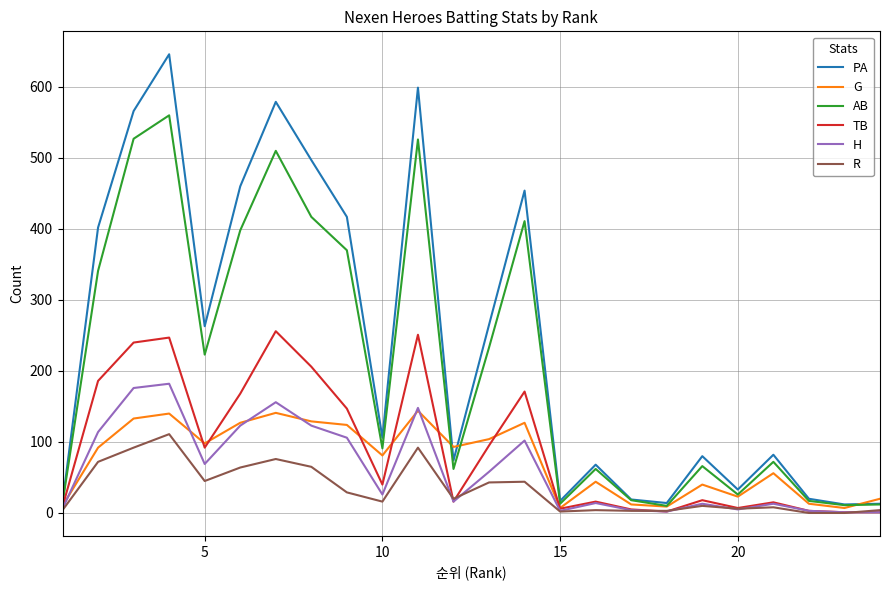

What is the maximum value for G?

144